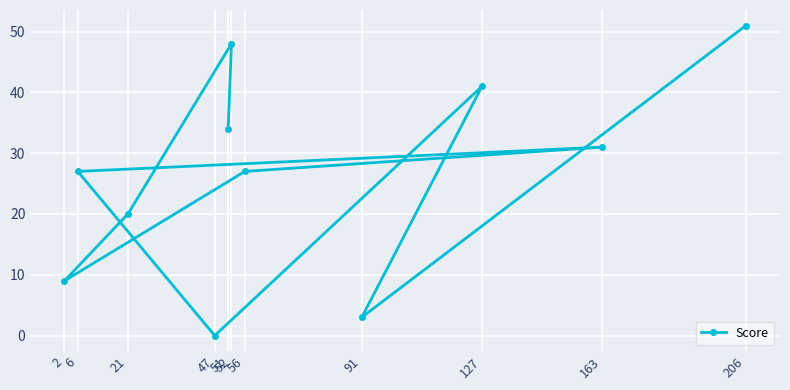

At which category does the data reach its first local peak?

52